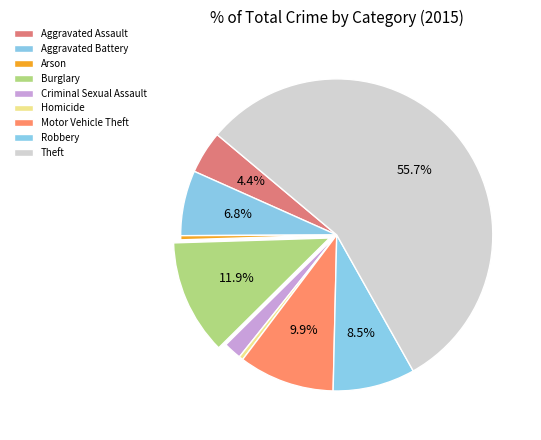

Count the number of slices in the pie.

9